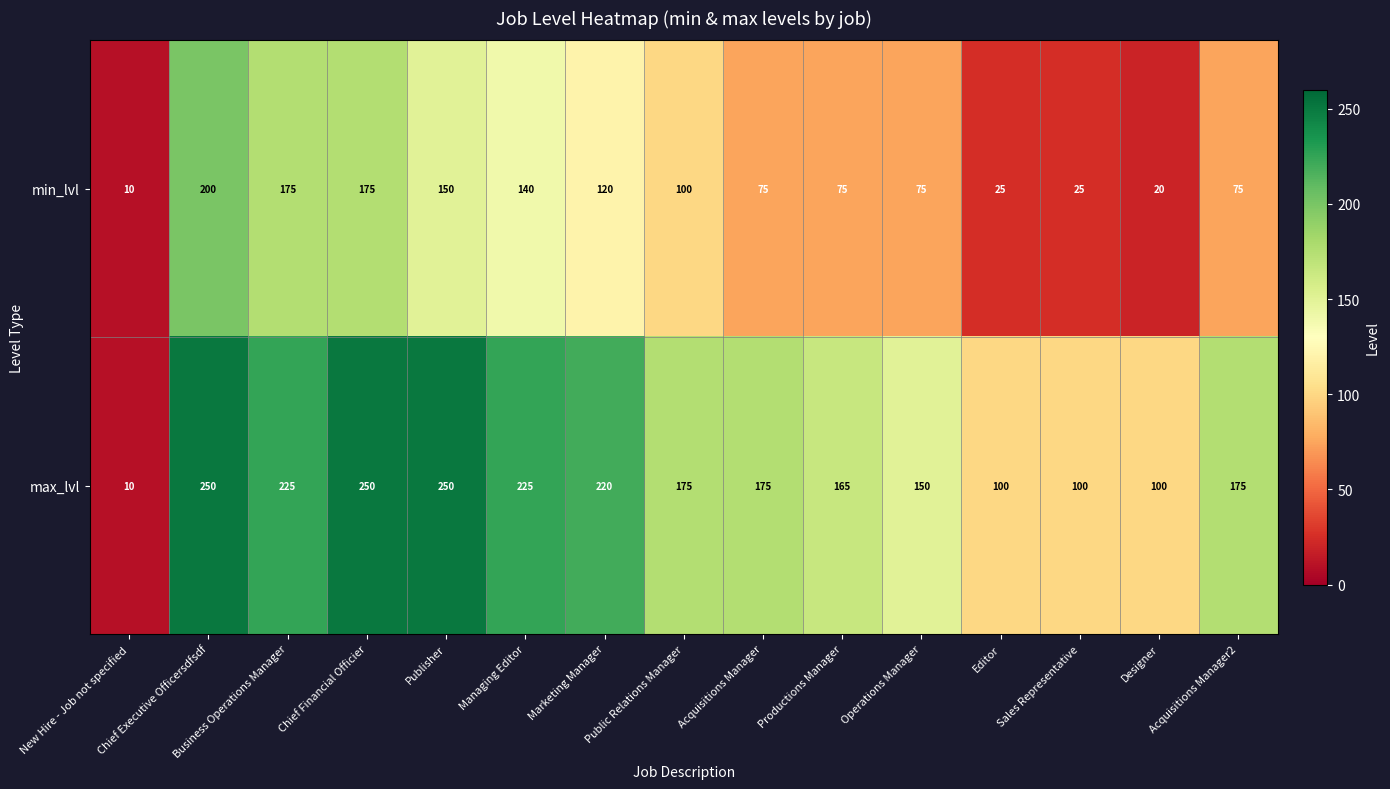

Rank the series at Marketing Manager from highest to lowest value.

max_lvl, min_lvl